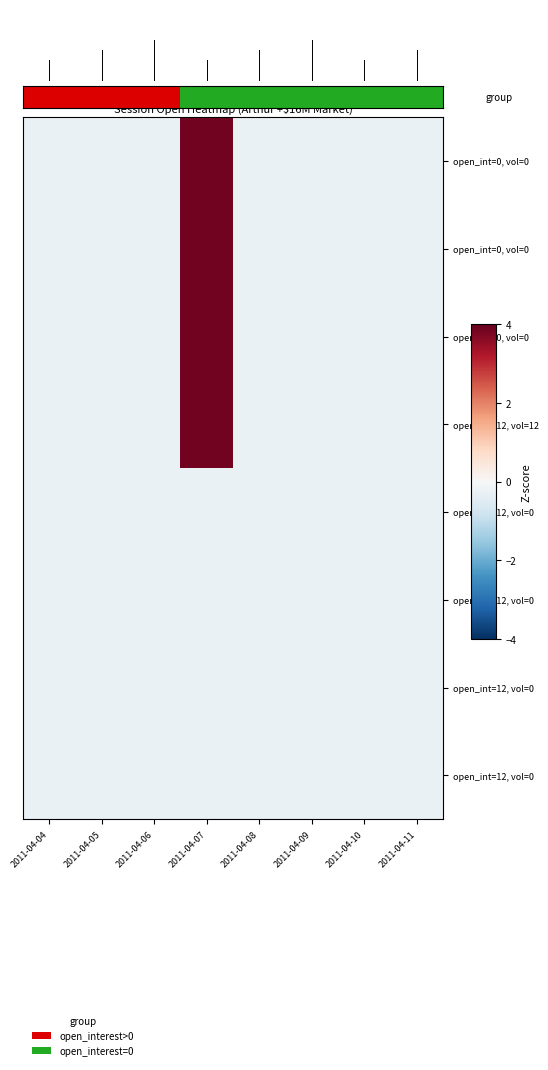

Which label corresponds to the smallest value in the chart?

2011-04-04